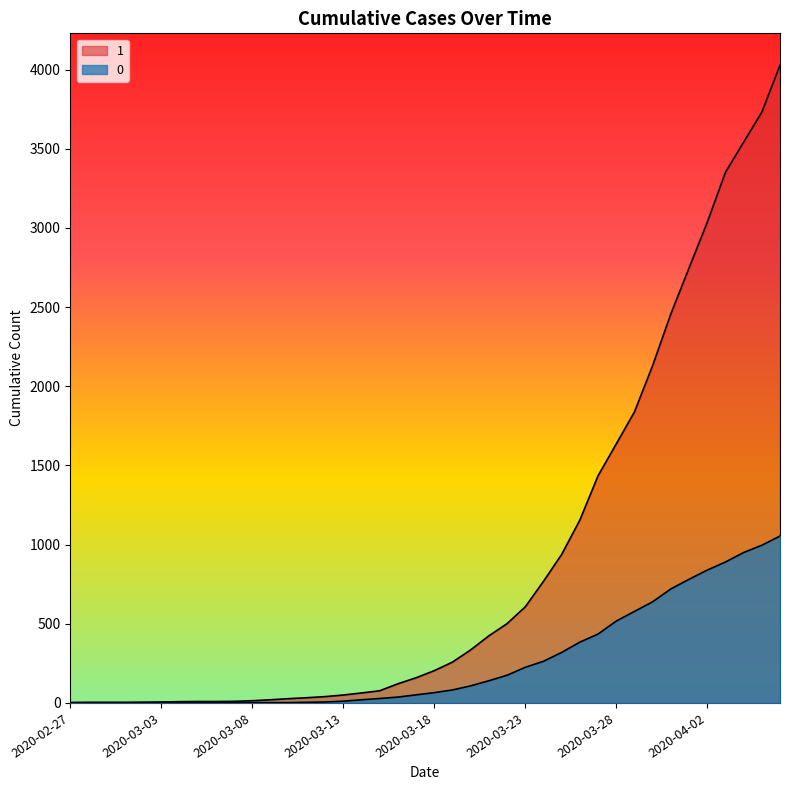

Reading right to left, what are all the values shown in this chart?

1: 4028	3731	3542	3351	3035	2747	2457	2131	1838	1636	1435	1155	938	768	607	501	424	335	258	204	159	121	77	63	50	40	33	27	20	14	10	9	9	8	6	5	4	4	4	3
0: 1054	996	950	890	839	781	720	639	578	517	435	384	319	263	225	175	140	108	82	65	51	37	28	20	11	6	4	2	2	2	1	0	0	0	0	0	0	0	0	0